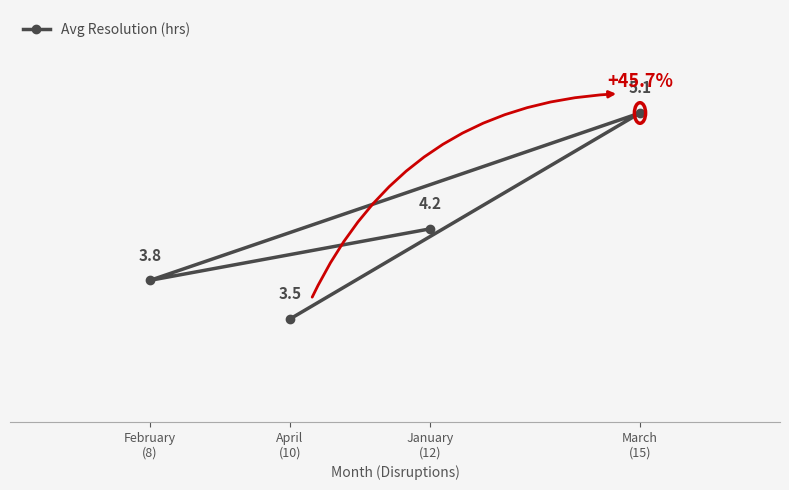

What is the label of the 3rd point from the left?

January
(12)